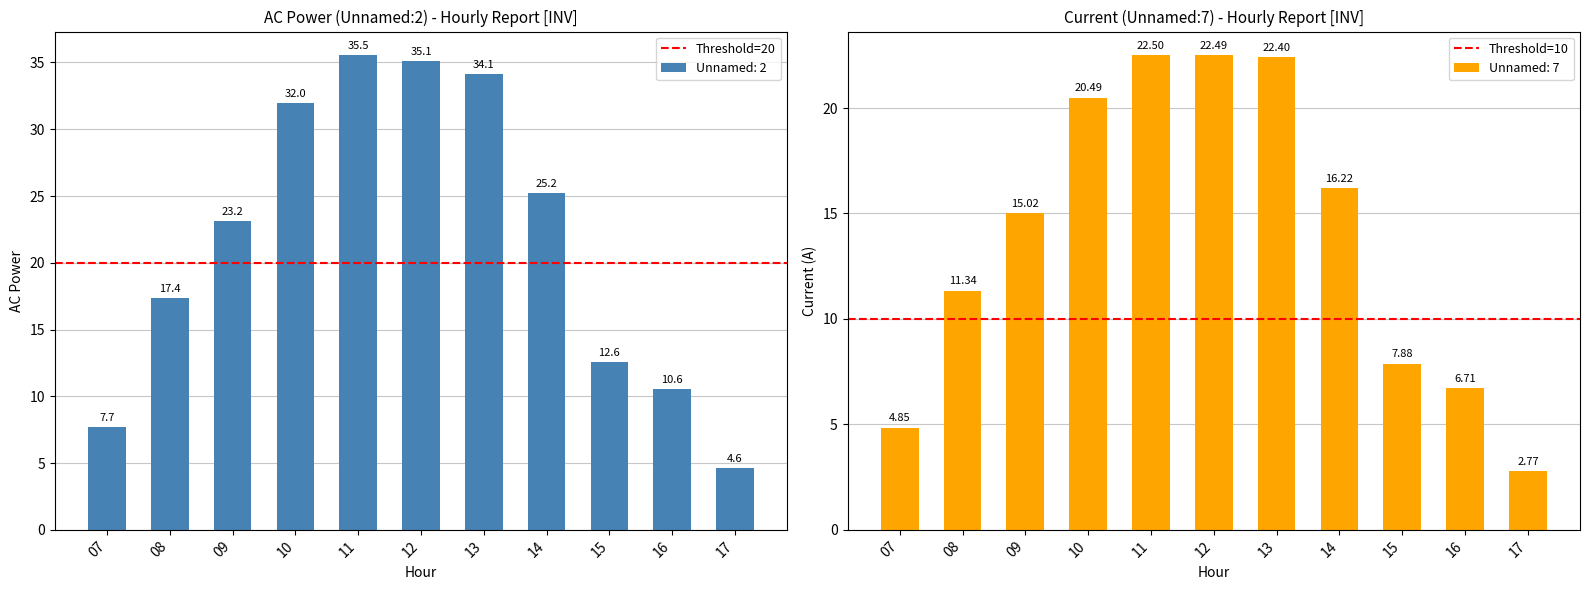

List the series in order of their overall mean, highest first.

Threshold=20, Threshold=10